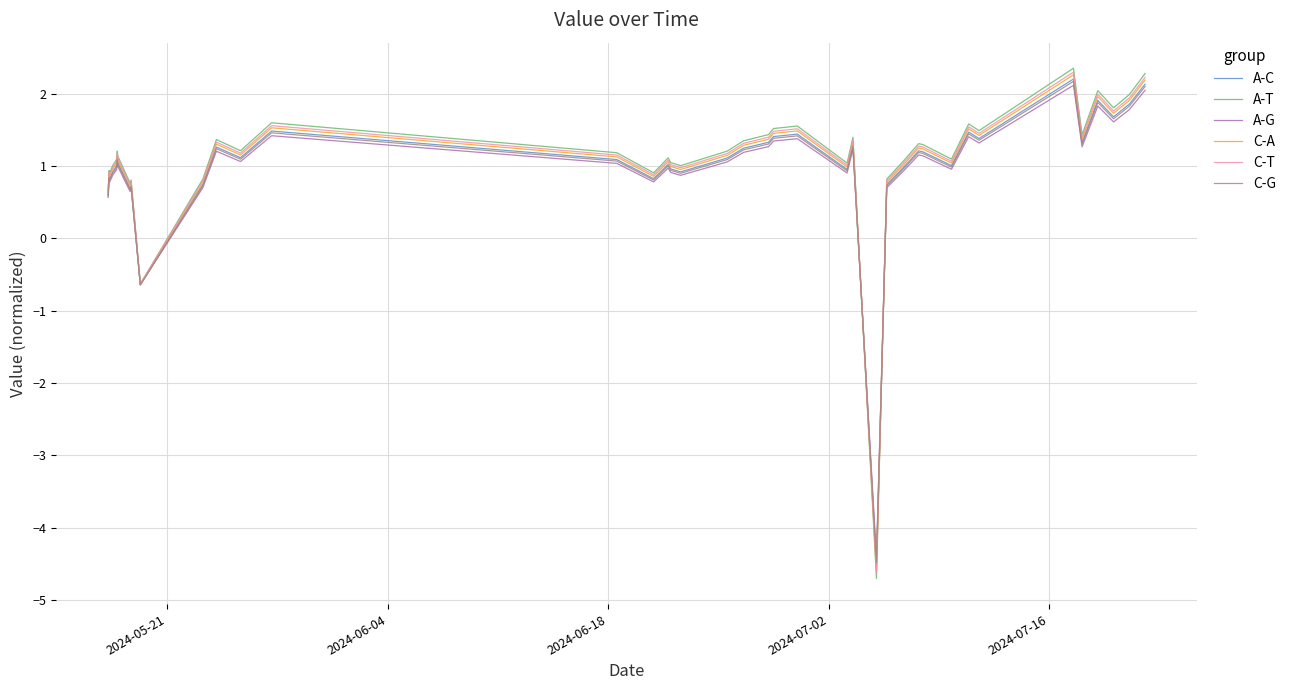

In A-G, how many points are lower than both neighbors (excluding endpoints)?

12